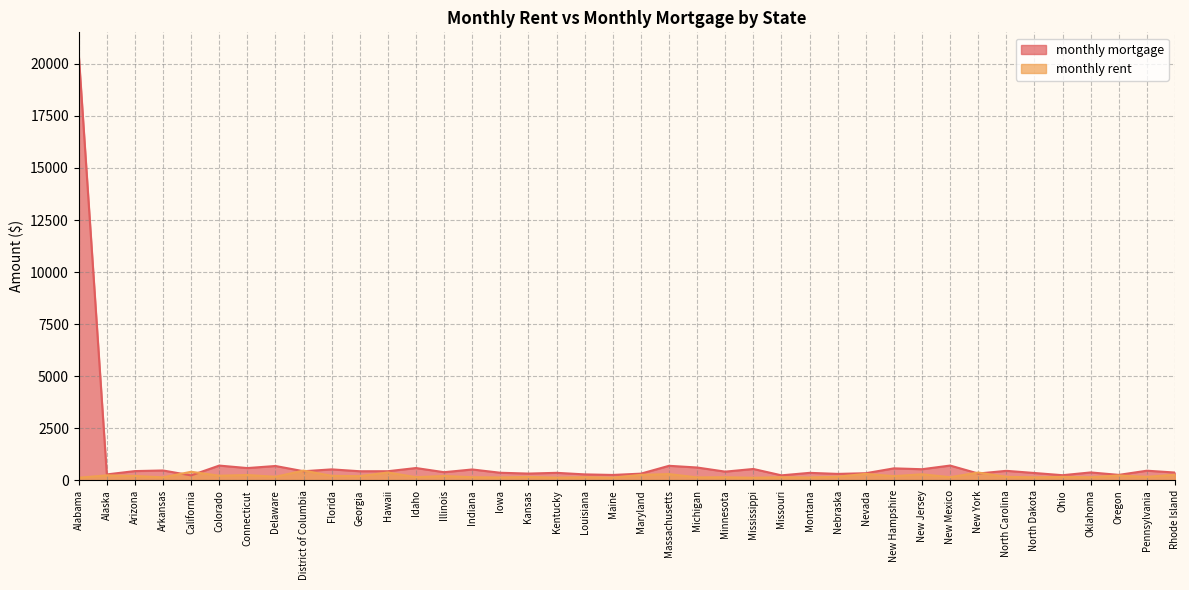

At which label does monthly mortgage first exceed 439?

Alabama